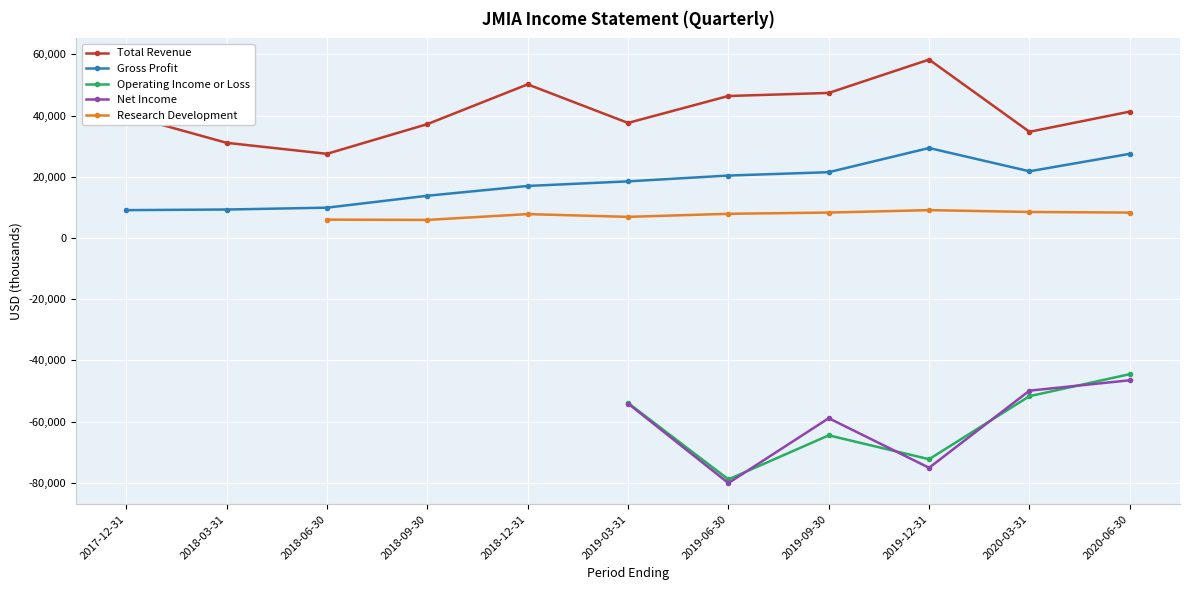

What is the sum of all Gross Profit values?

198200